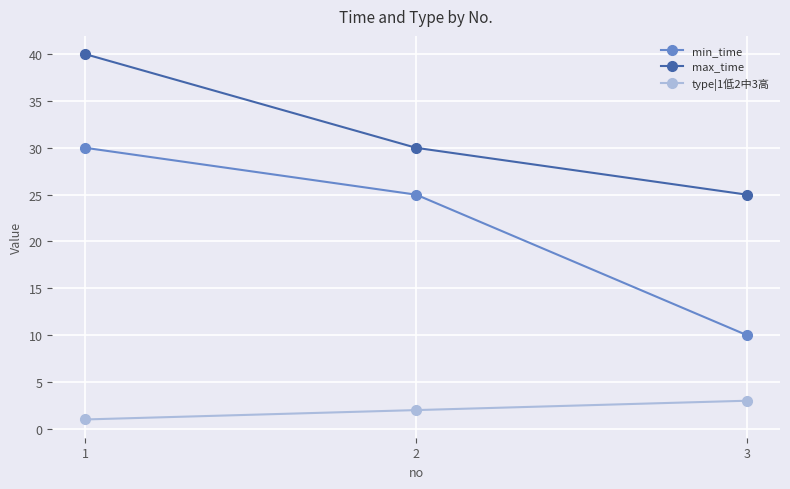

Reading left to right, extract all data points from this chart.

min_time: 30	25	10
max_time: 40	30	25
type|1低2中3高: 1	2	3